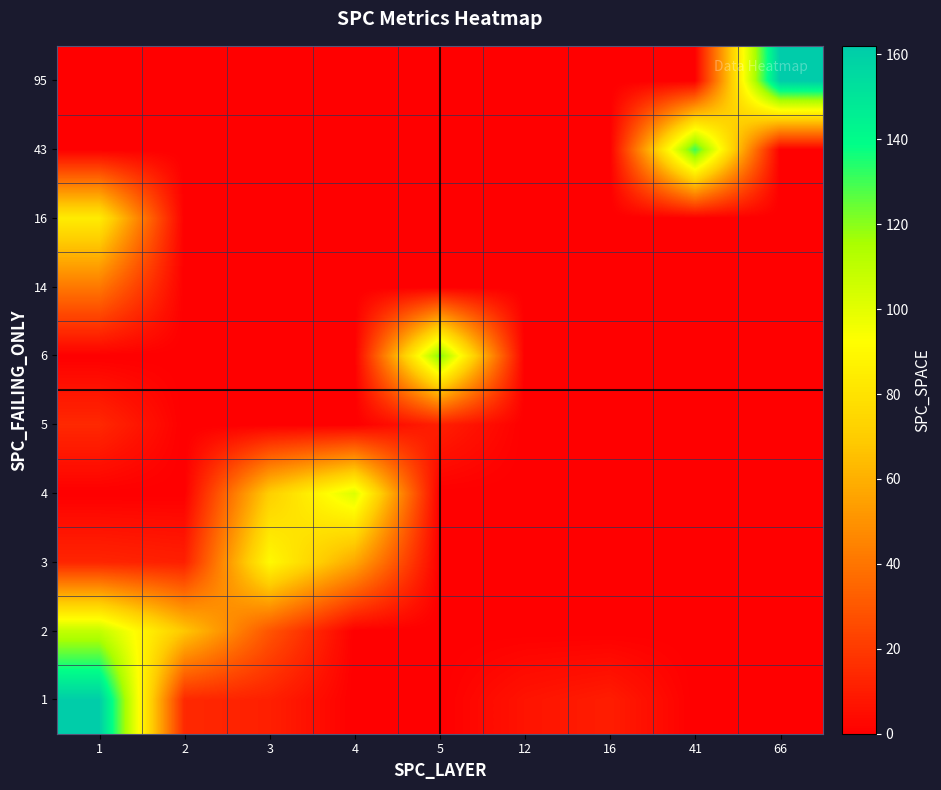

What is the difference between the highest and lowest values at 4?

102